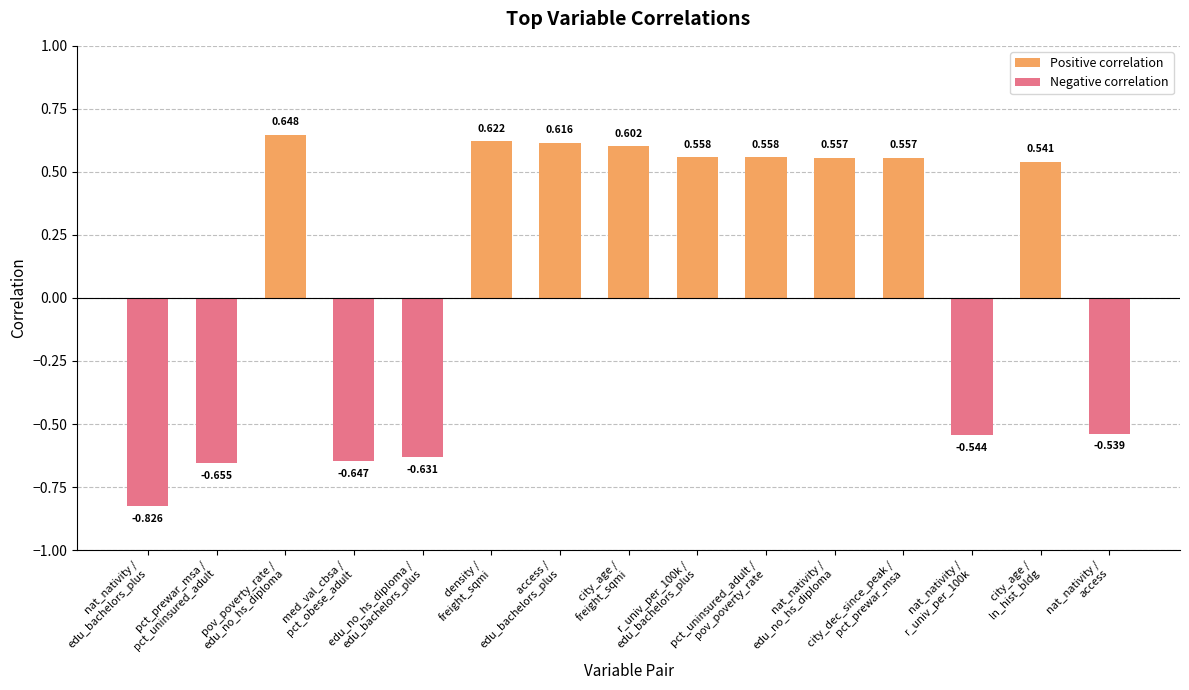

True or false: Positive correlation has a value of 0.6 at pov_poverty_rate /
edu_no_hs_diploma.

True